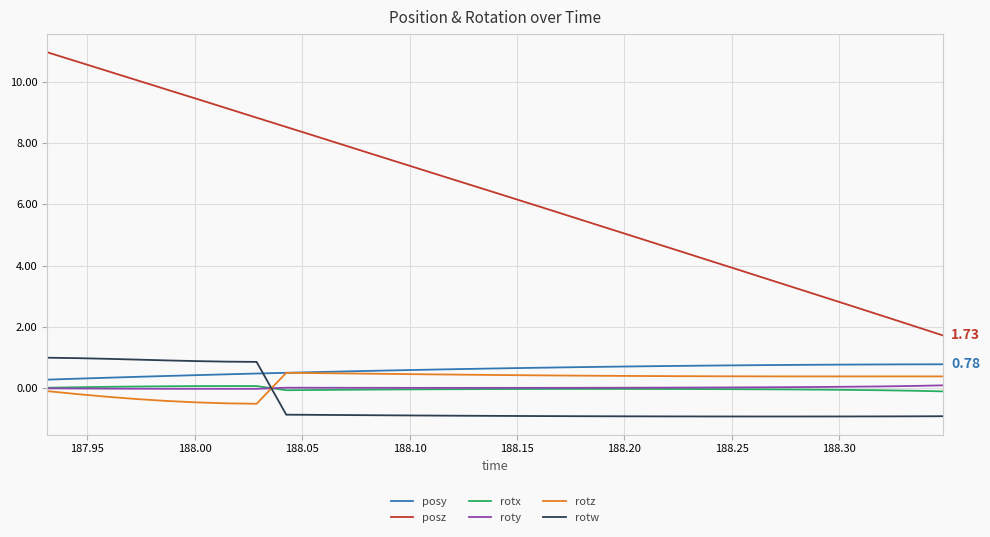

True or false: rotz and posz cross at least once.

False